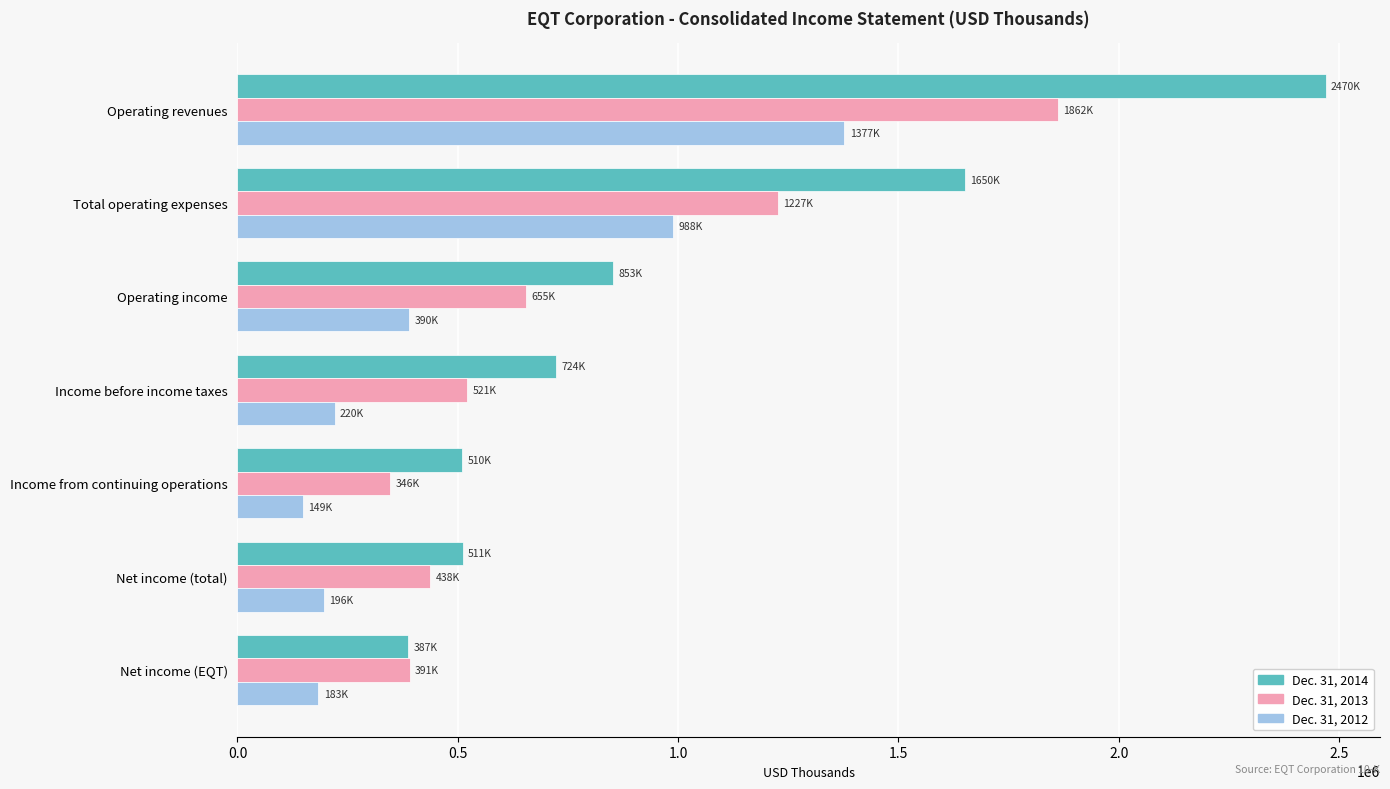

Rank the series by their average value, from highest to lowest.

Dec. 31, 2014, Dec. 31, 2013, Dec. 31, 2012